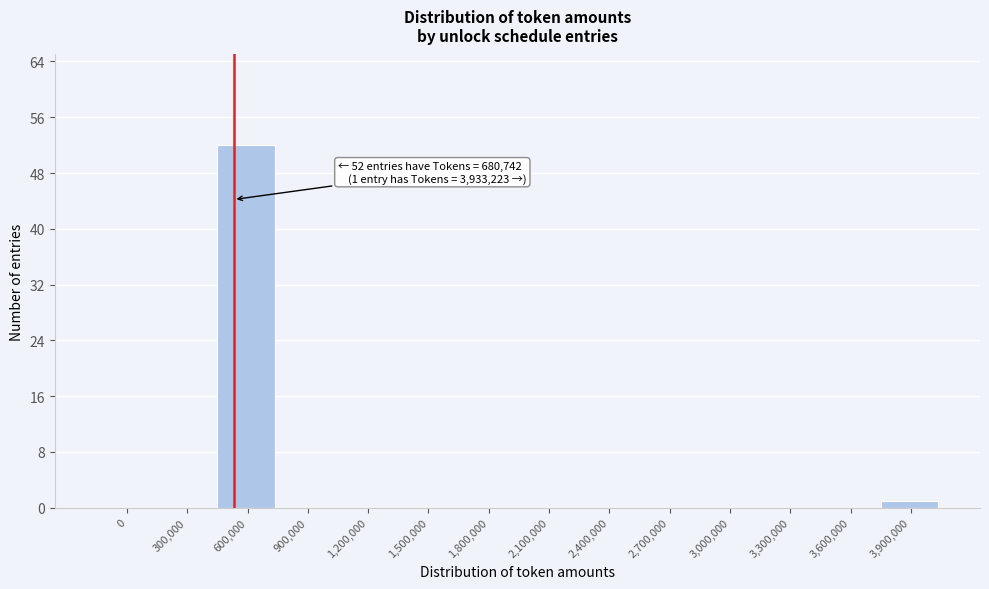

Reading left to right, list all the values displayed in this chart.

0=0	300,000=0	600,000=52	900,000=0	1,200,000=0	1,500,000=0	1,800,000=0	2,100,000=0	2,400,000=0	2,700,000=0	3,000,000=0	3,300,000=0	3,600,000=0	3,900,000=1